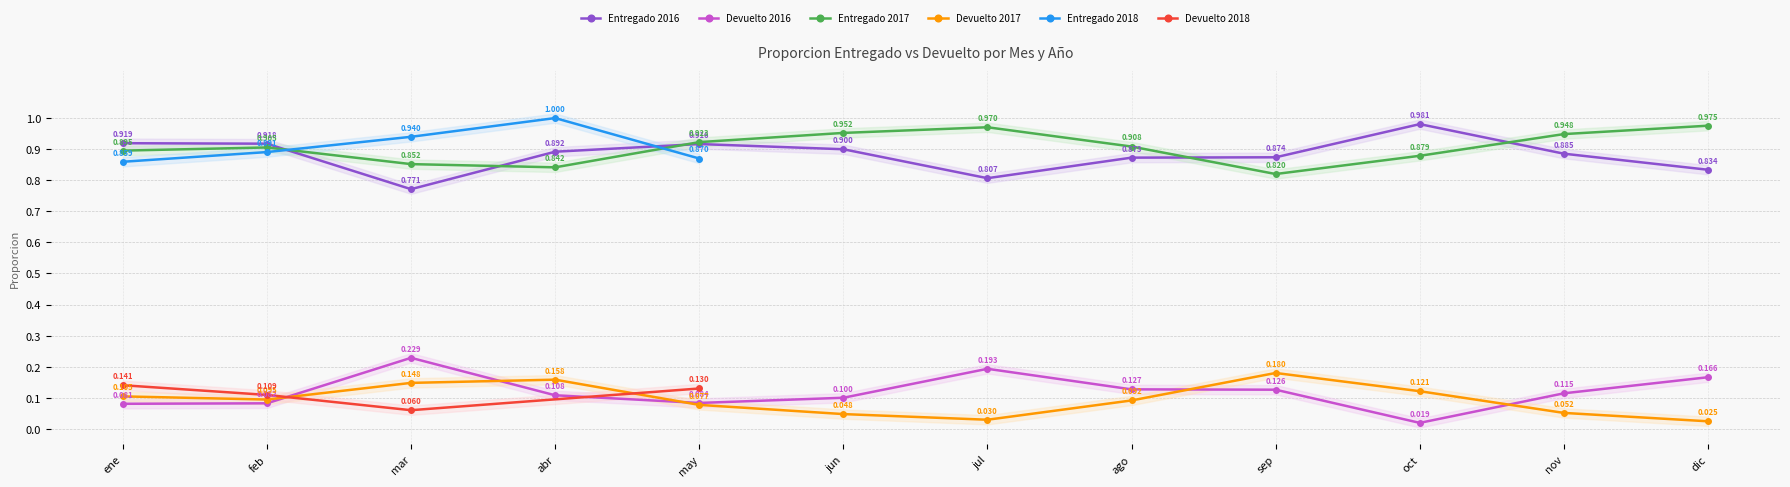

True or false: Entregado 2017 has a value of 1.2 at abr.

False